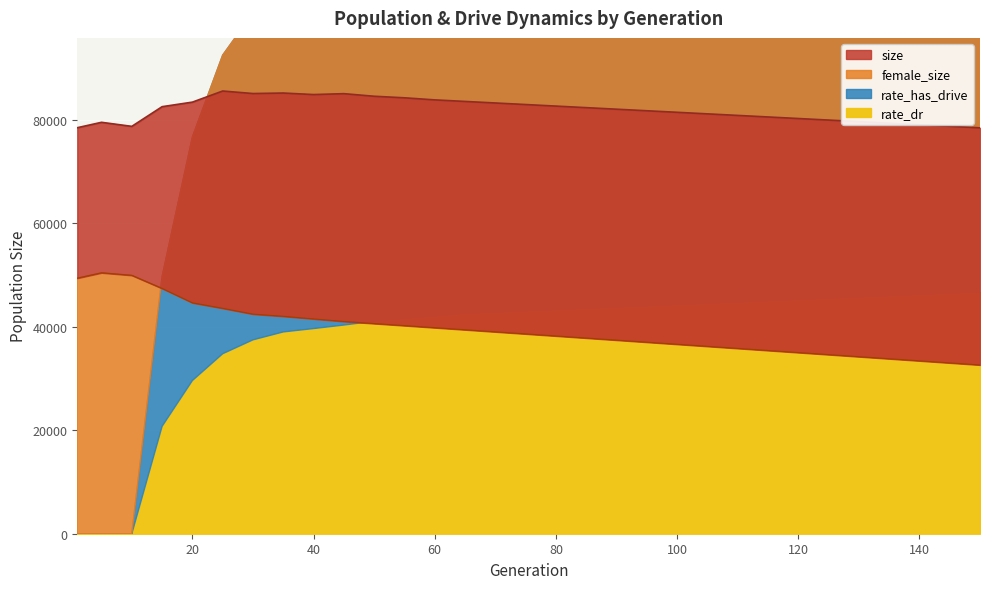

How many data points in female_size are above 38600?

15